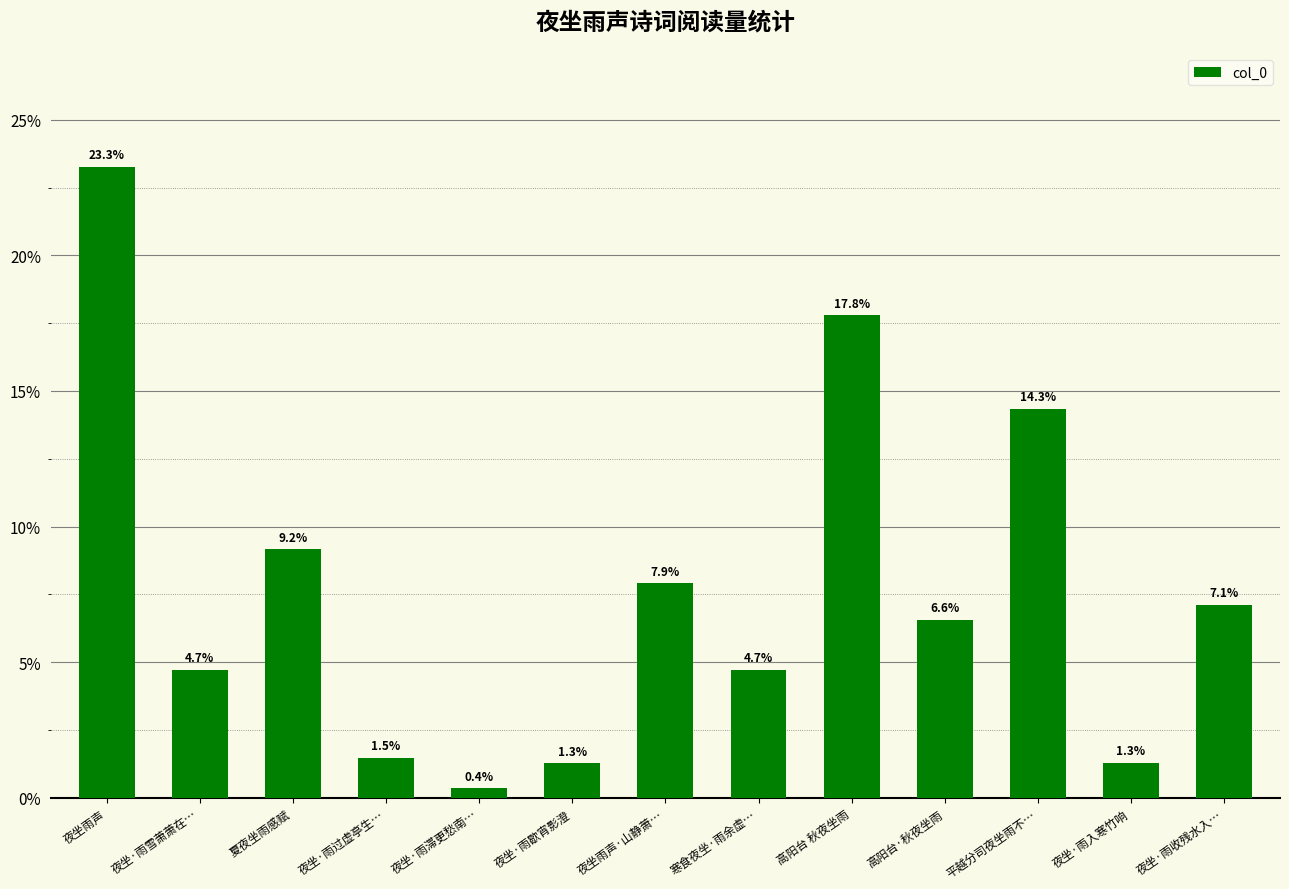

Is it true that the value at 夜坐·雨歇宵影澄 is 0.0?

False